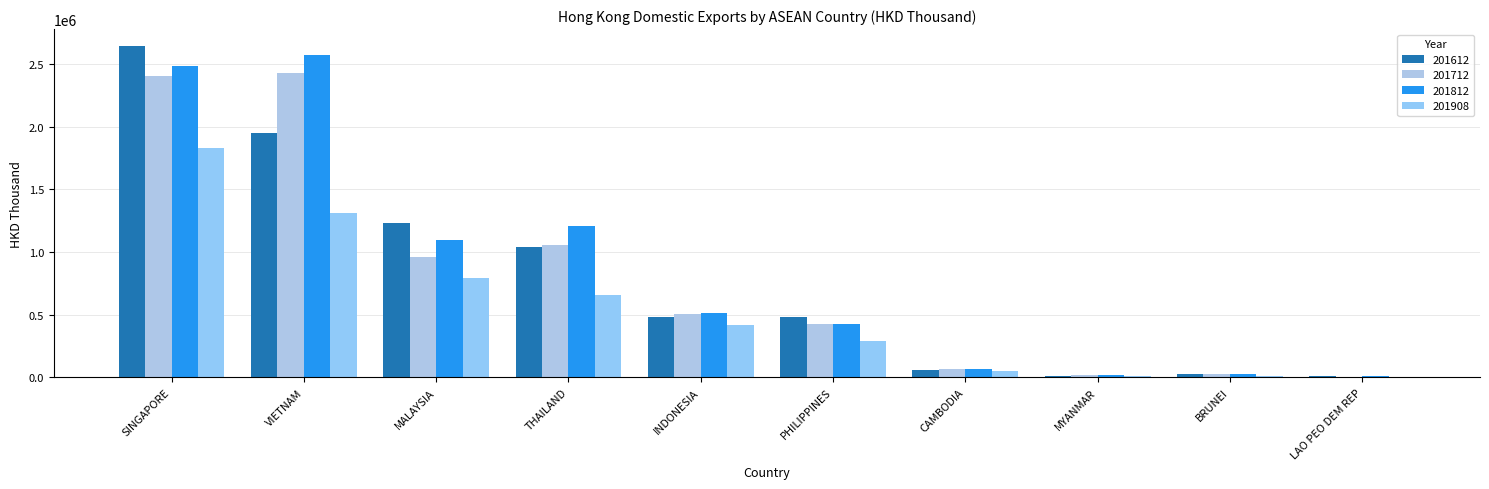

True or false: 201612 has a value of 681317.0 at PHILIPPINES.

False